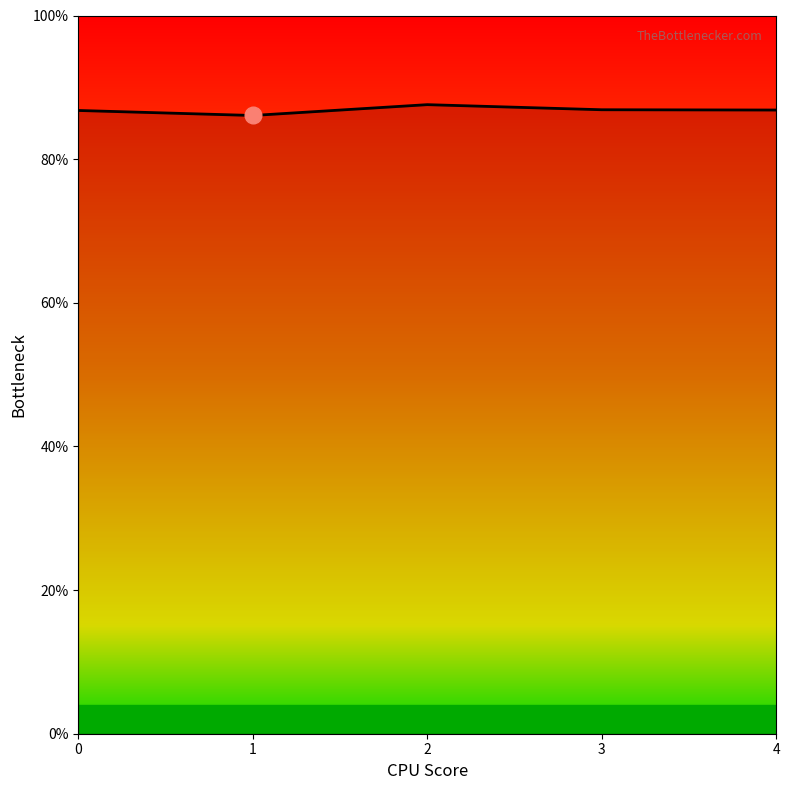

At which category does the data reach its first local peak?

2